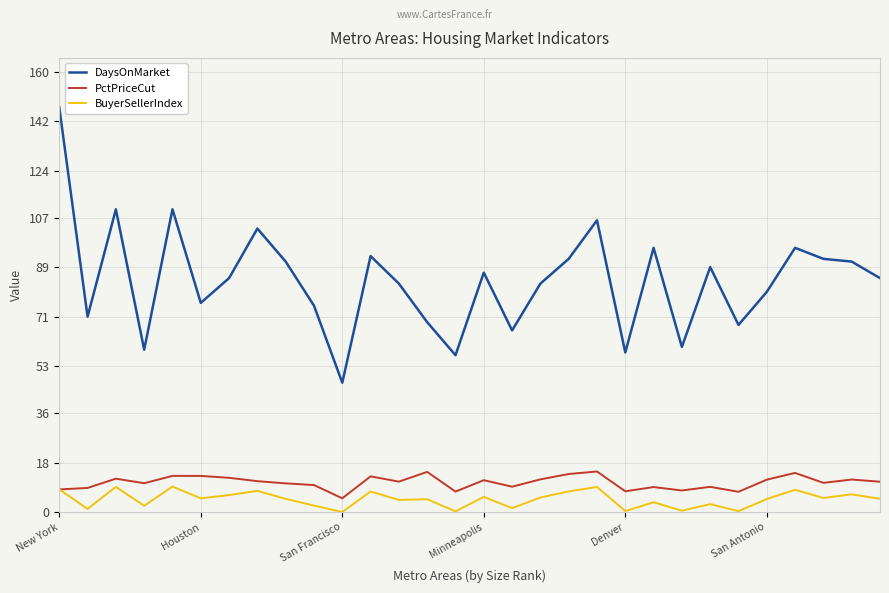

What is the difference between the second highest and second lowest values in the BuyerSellerIndex series?

8.9